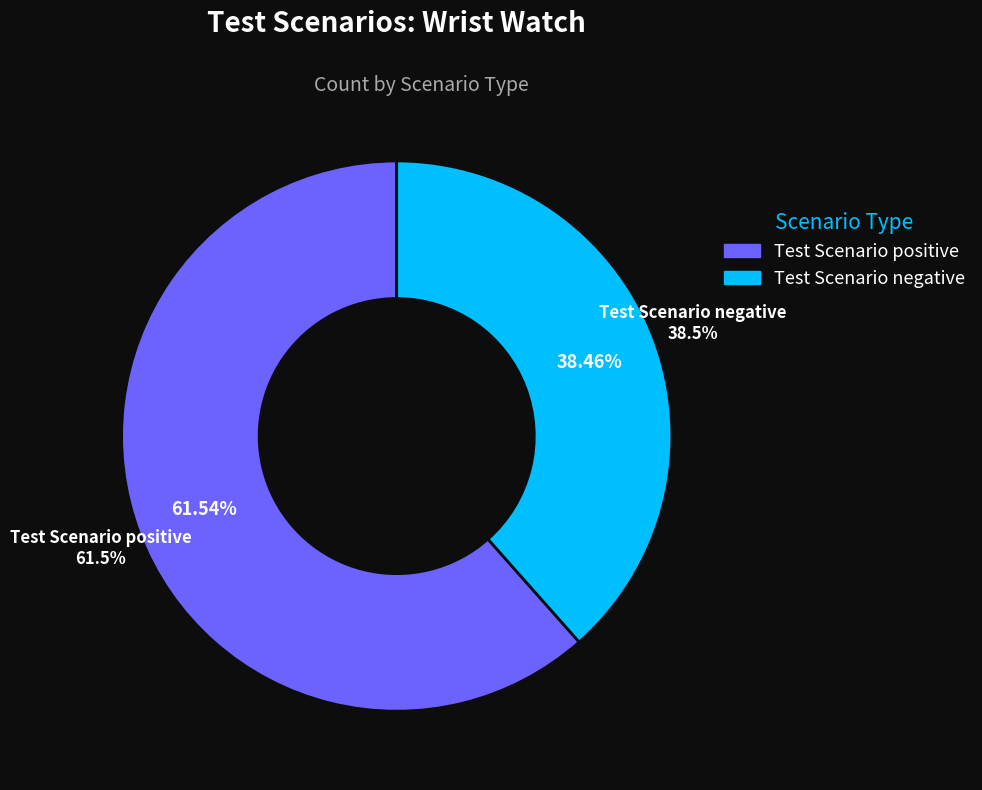

Which has a higher value, Test Scenario positive or Test Scenario negative?

Test Scenario positive